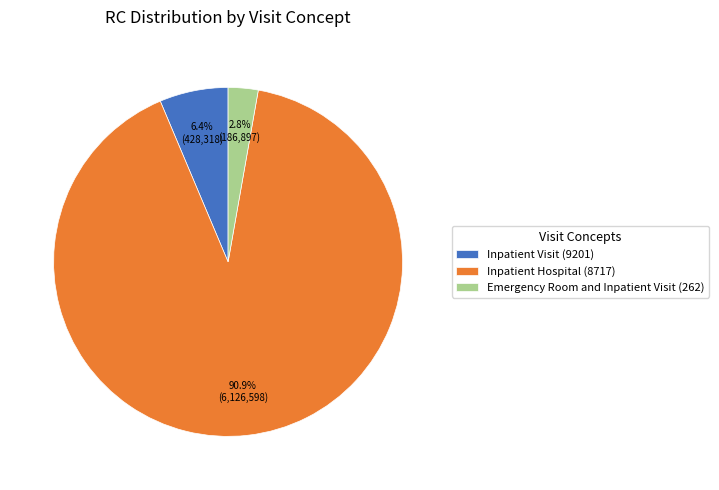

Does Inpatient Hospital (8717) account for over 50% of the chart?

Yes